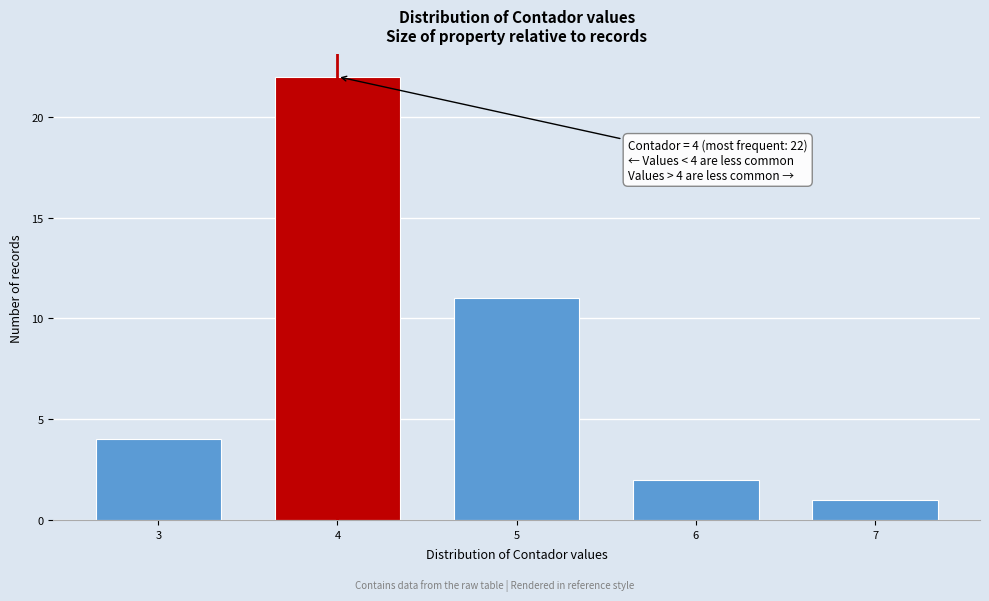

Reading right to left, what are all the values shown in this chart?

1	2	11	22	4